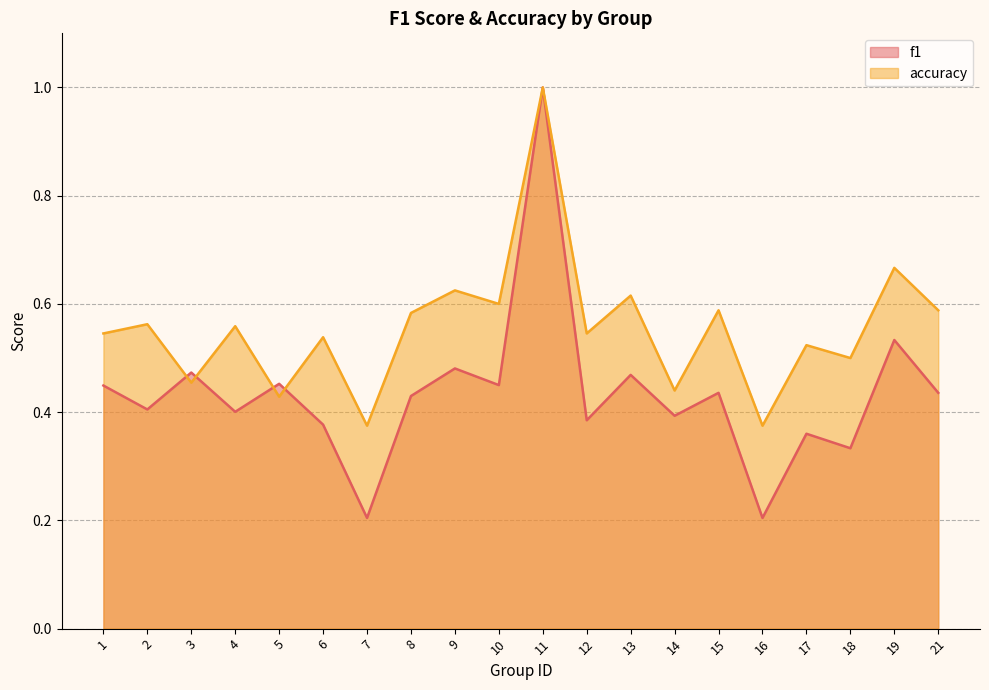

Does the chart have visible grid lines?

Yes